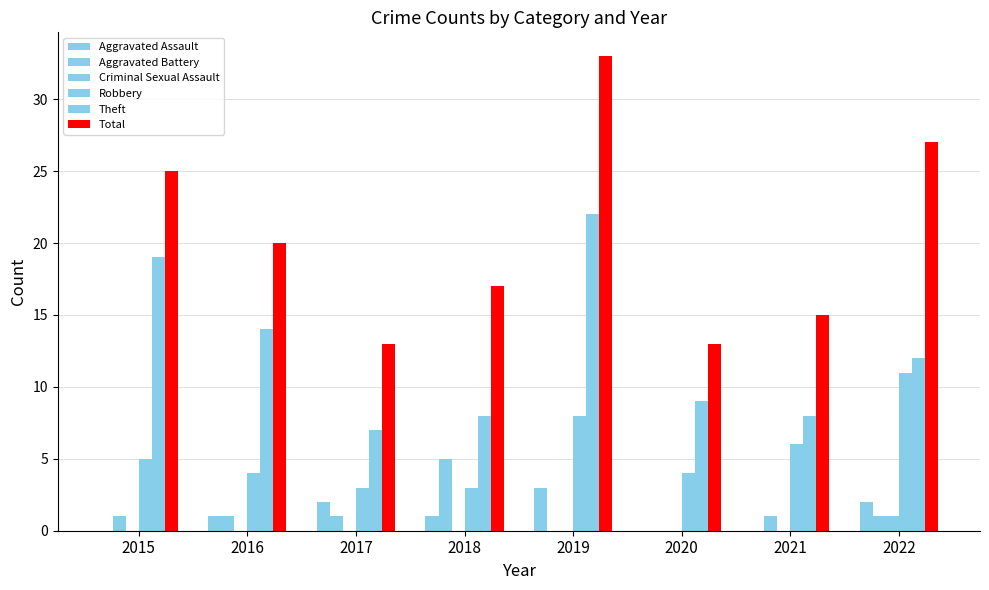

How many categories are shown in the chart?

8